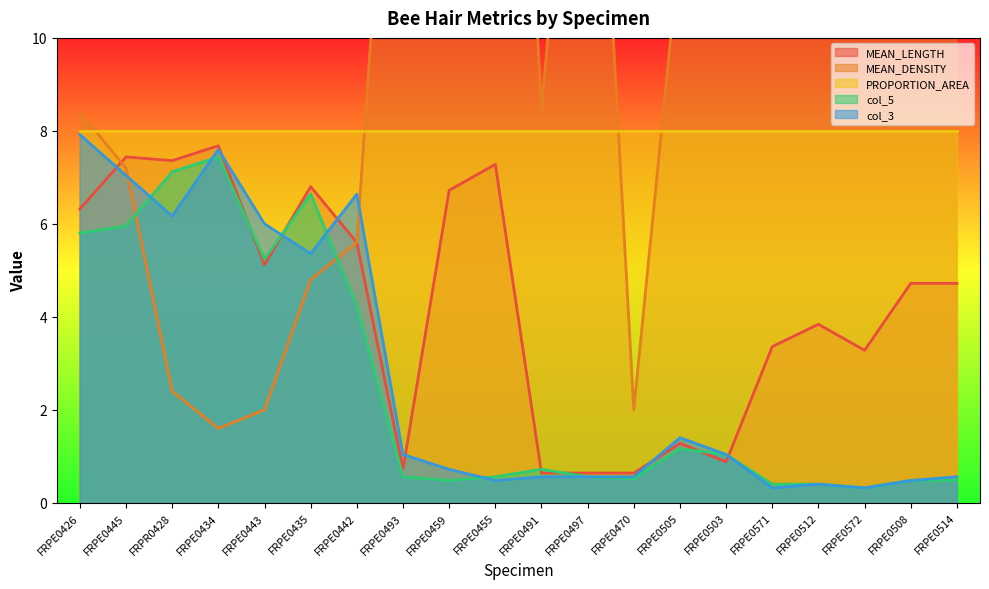

What is the difference between the maximum and second lowest values in the MEAN_LENGTH series?

7.0